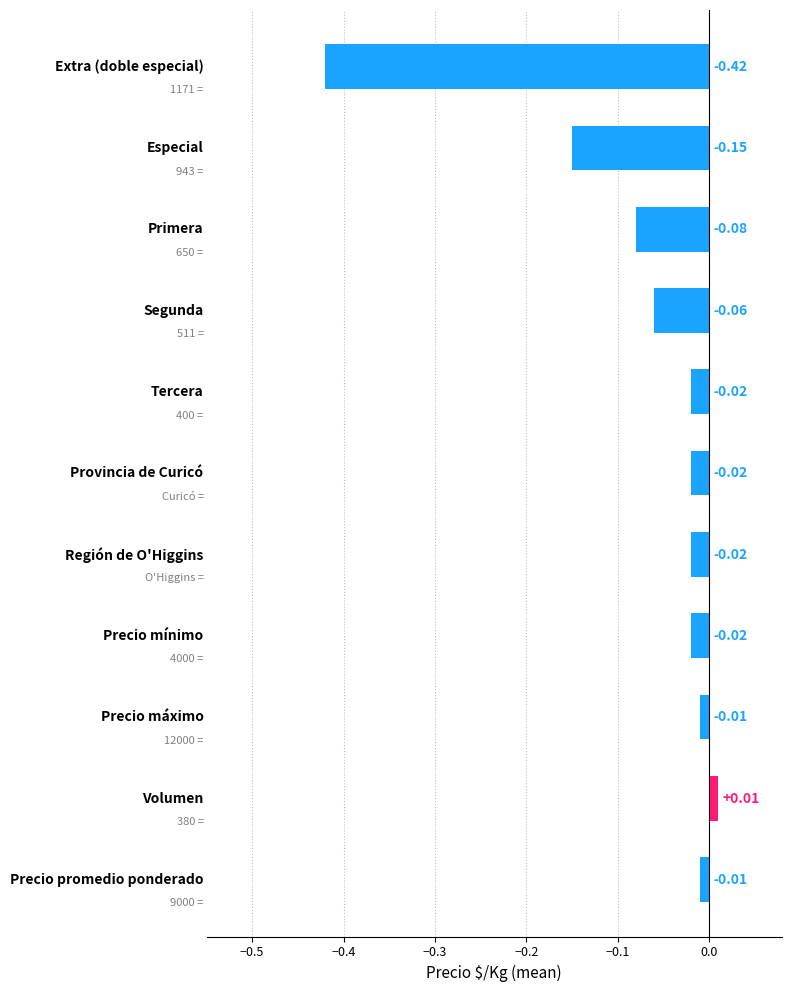

What is the difference between the maximum and minimum values?

0.4